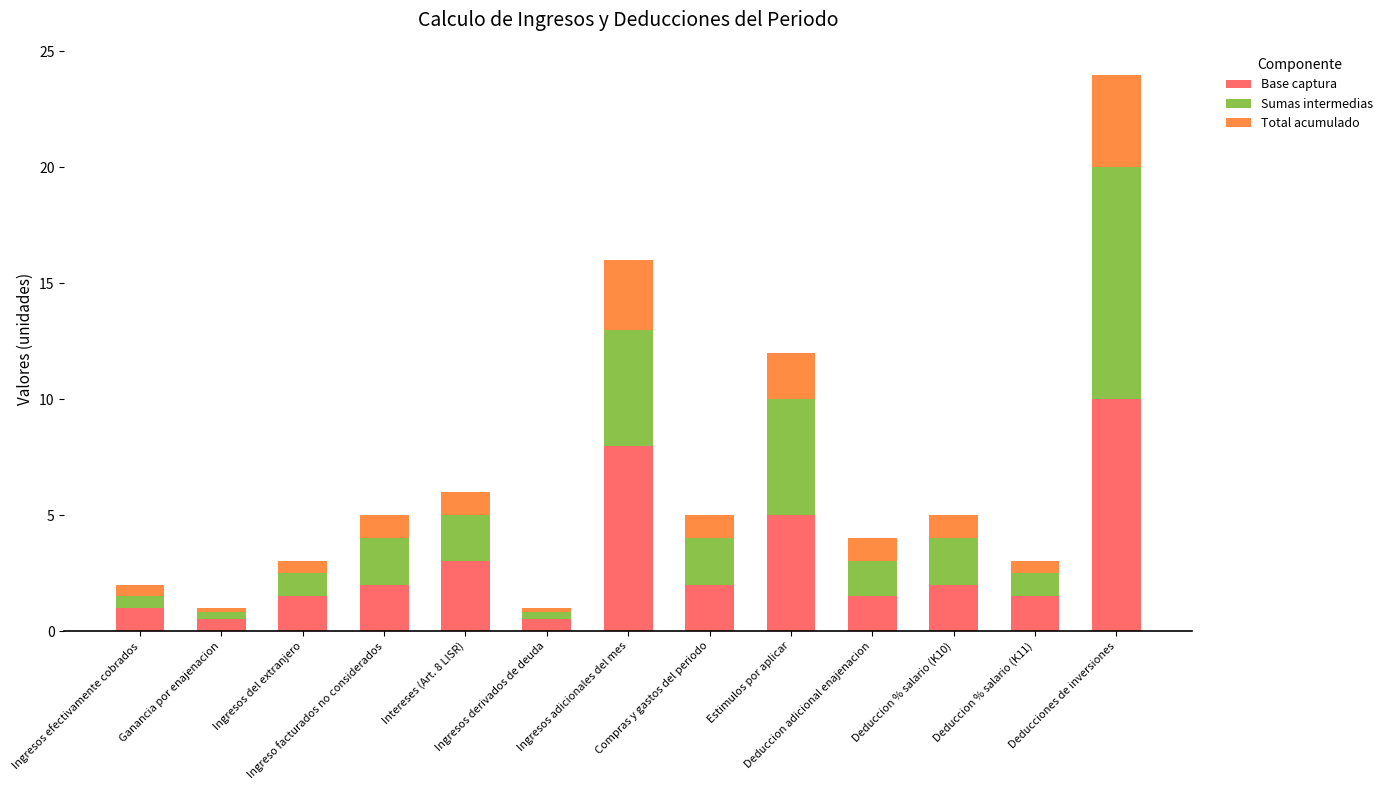

What is the sum of the Base captura values at Intereses (Art. 8 LISR) and Compras y gastos del periodo?

5.0